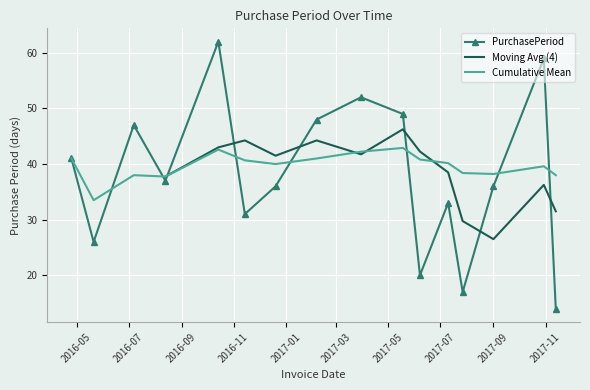

What is the change in value from 2017-05-18 to 2017-09-01?

-13